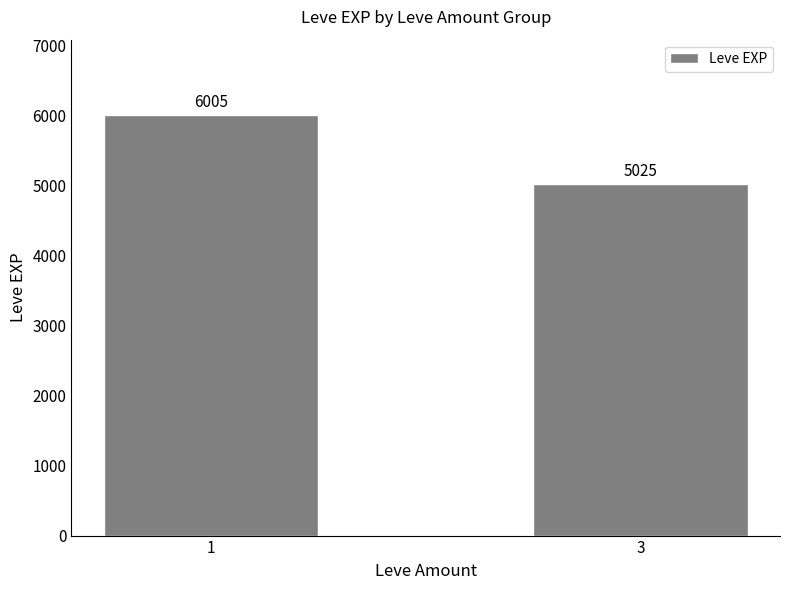

The chart shows a value of 6005 at 1. True or false?

True